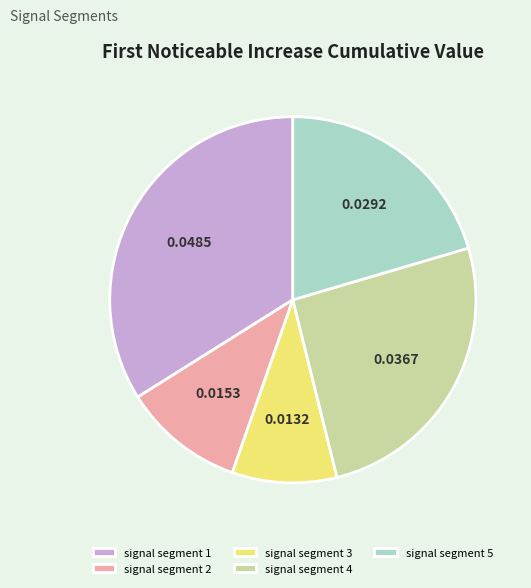

Combined, do signal segment 1 and signal segment 4 account for over 50%?

Yes